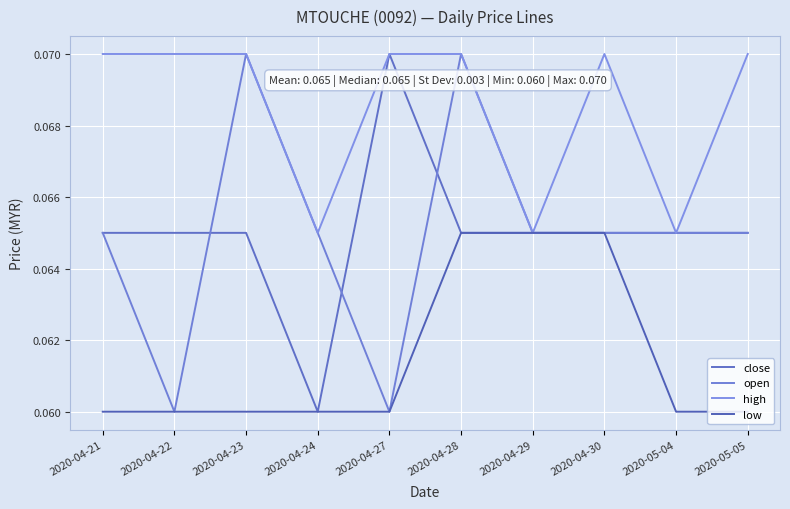

At which category does high reach its first local peak?

2020-04-30